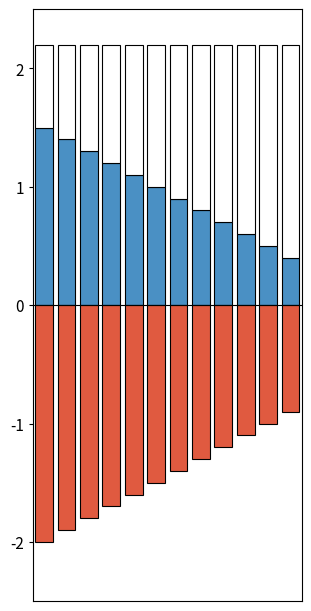

True or false: credit has a value of -2.0 at 0.

True